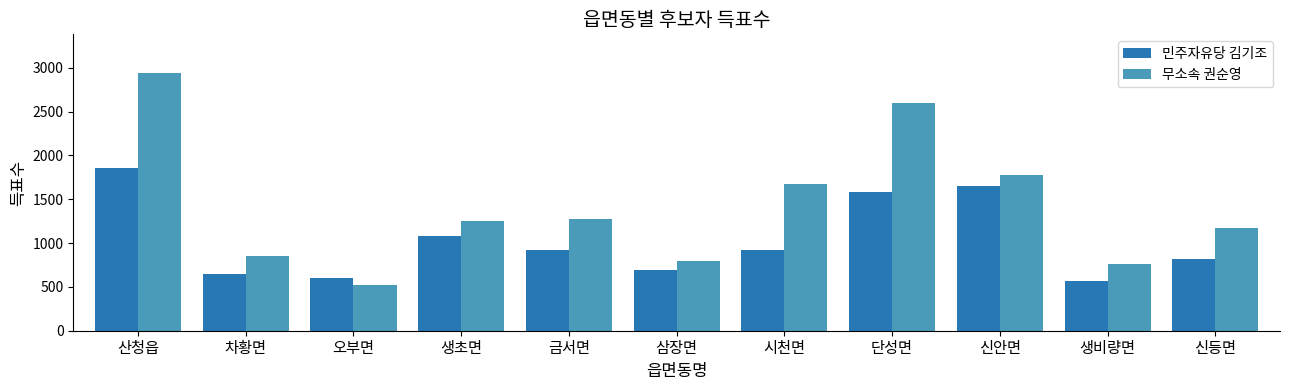

What is the average value of the 민주자유당 김기조 series?

1031